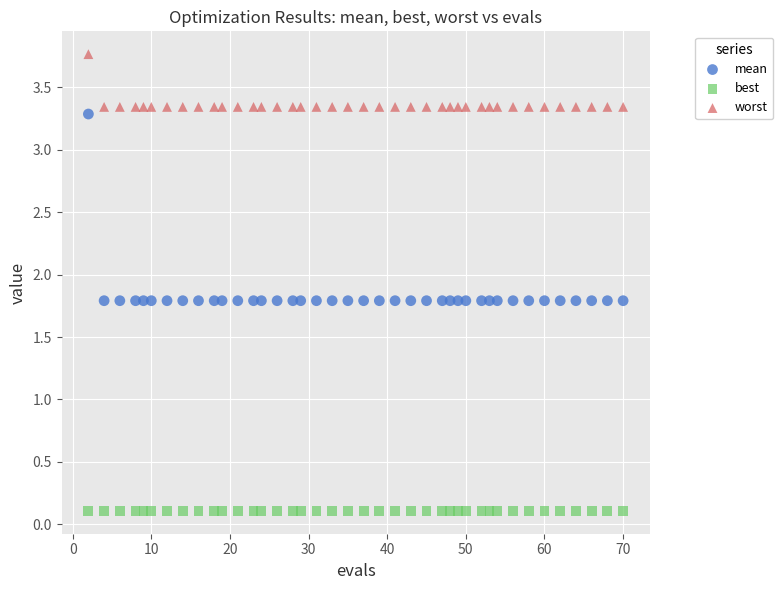

Which series contains the lowest Y value?

best